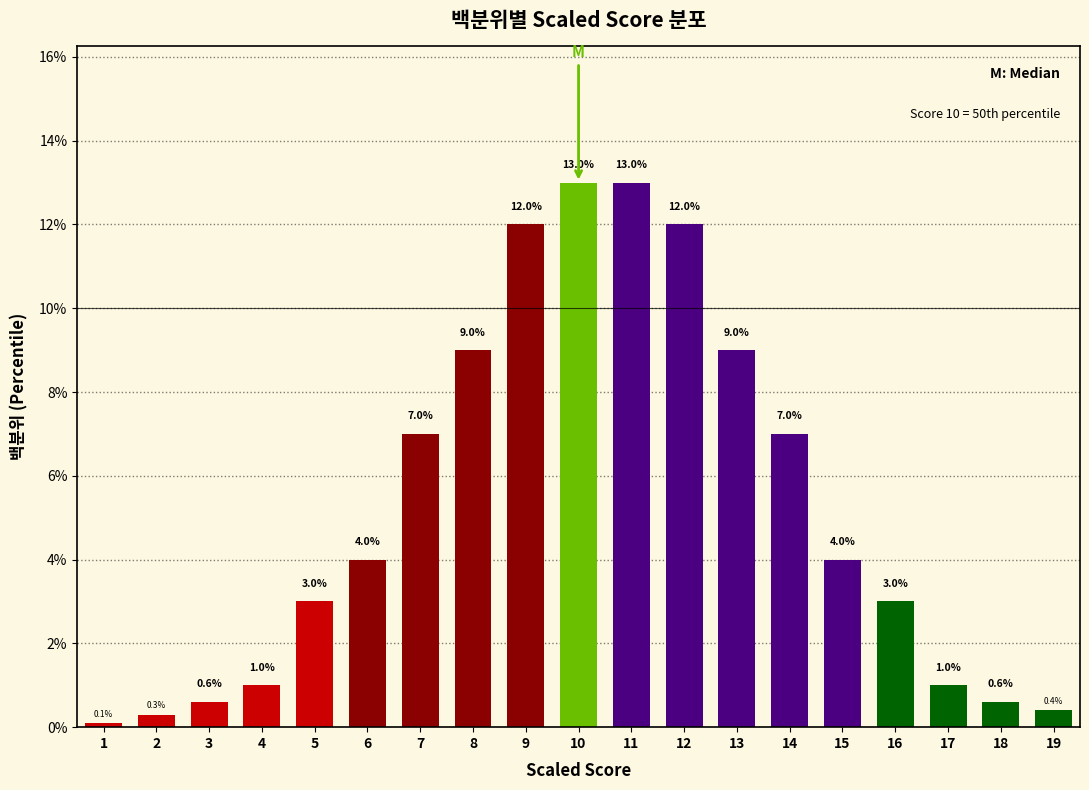

Reading left to right, what are all the values shown in this chart?

1=0.1	2=0.3	3=0.6	4=1.0	5=3.0	6=4.0	7=7.0	8=9.0	9=12.0	10=13.0	11=13.0	12=12.0	13=9.0	14=7.0	15=4.0	16=3.0	17=1.0	18=0.6	19=0.4